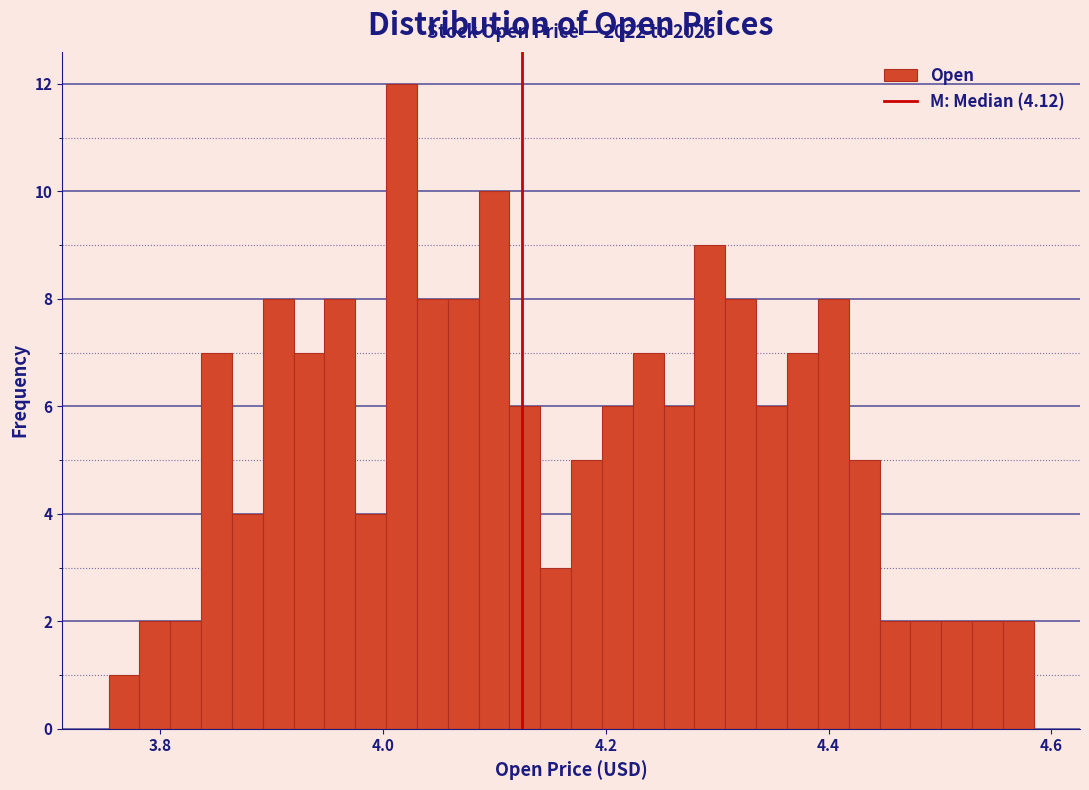

Around what value on the x-axis is the tallest bar? Give the approximate position of its centre, as read against the axis.

4.02